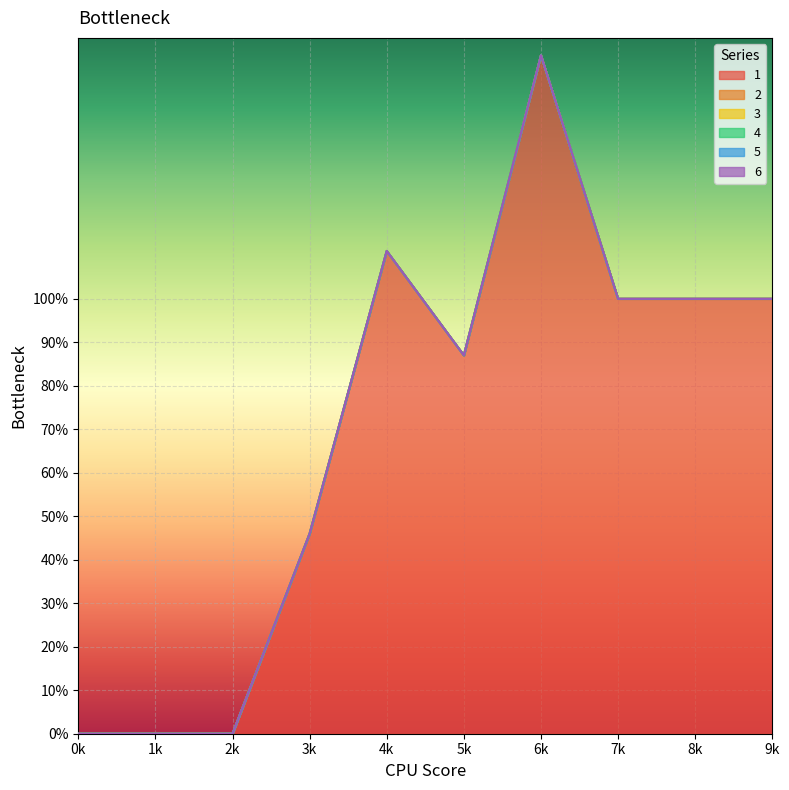

True or false: 3 and 4 intersect in this chart.

False